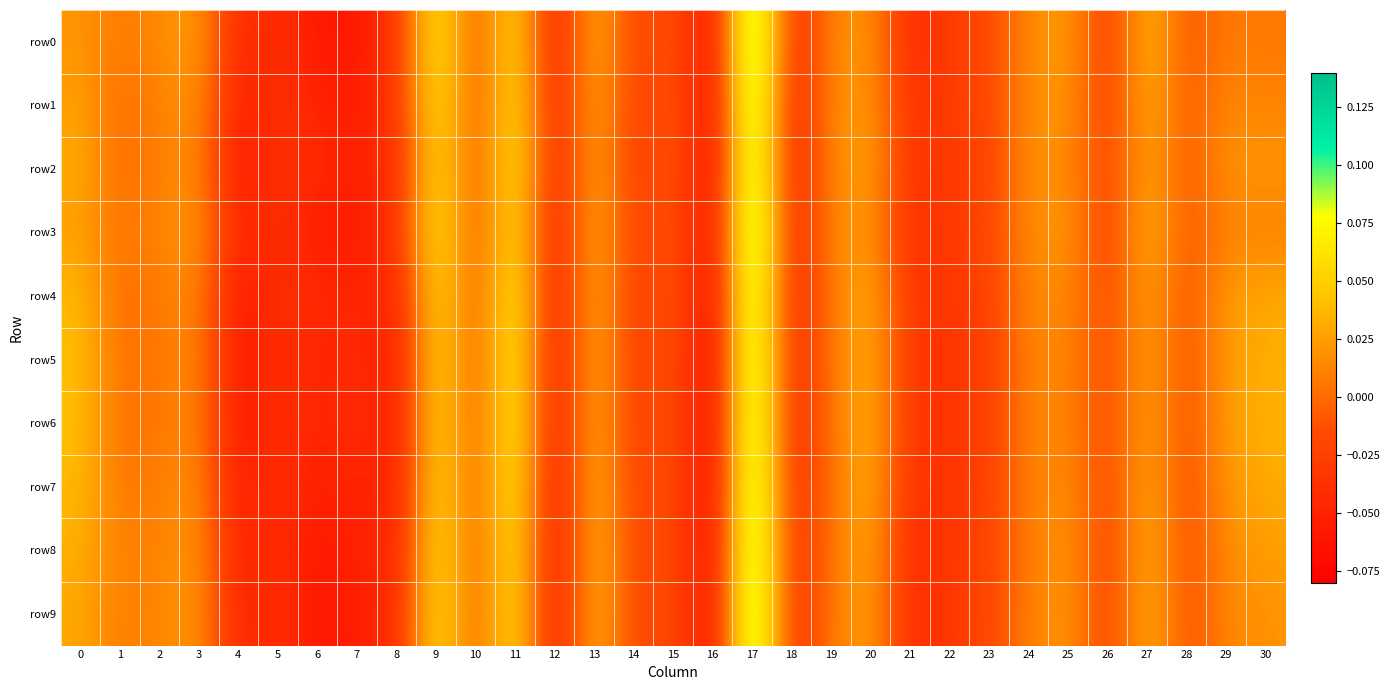

At which category does the chart reach its peak across all series?

17